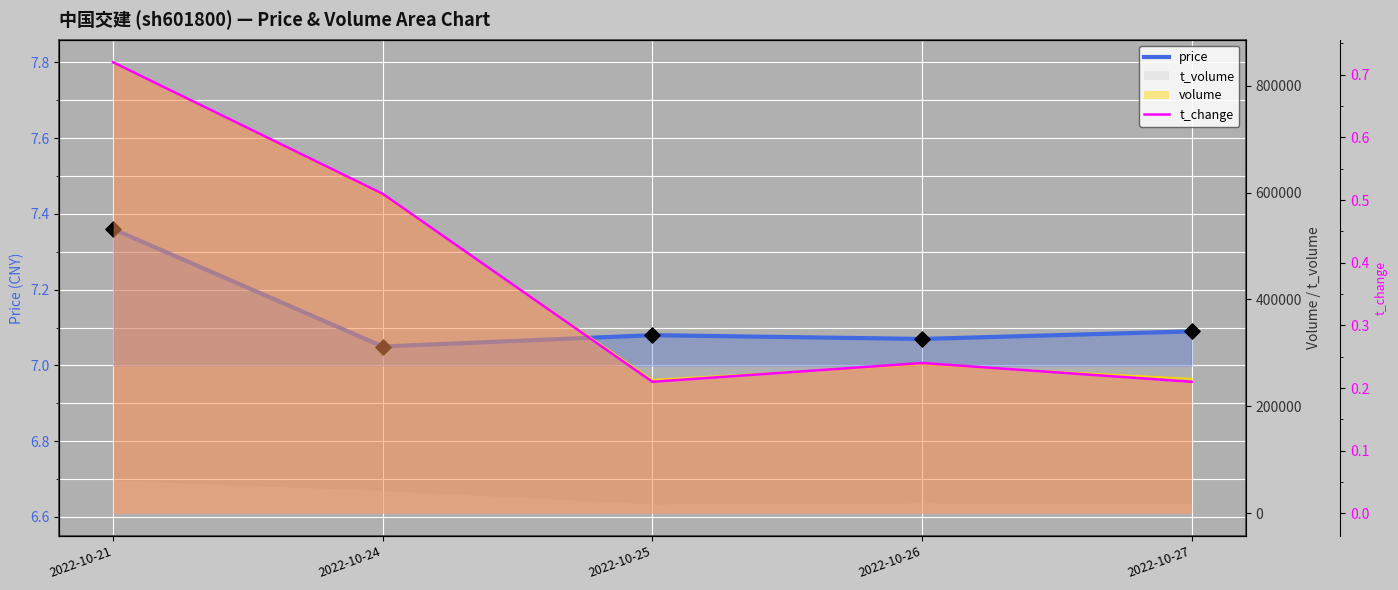

Which series has the largest total across all categories?

price